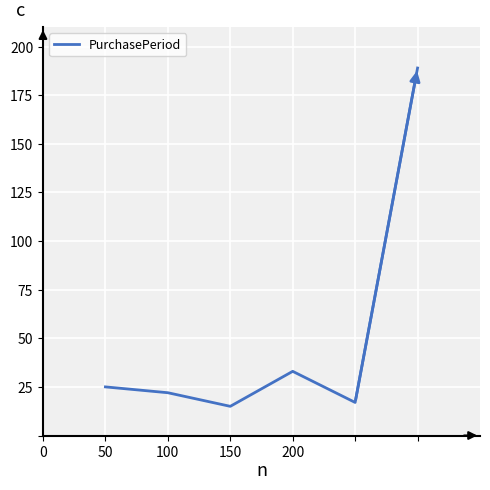

How many values are below 25?

3